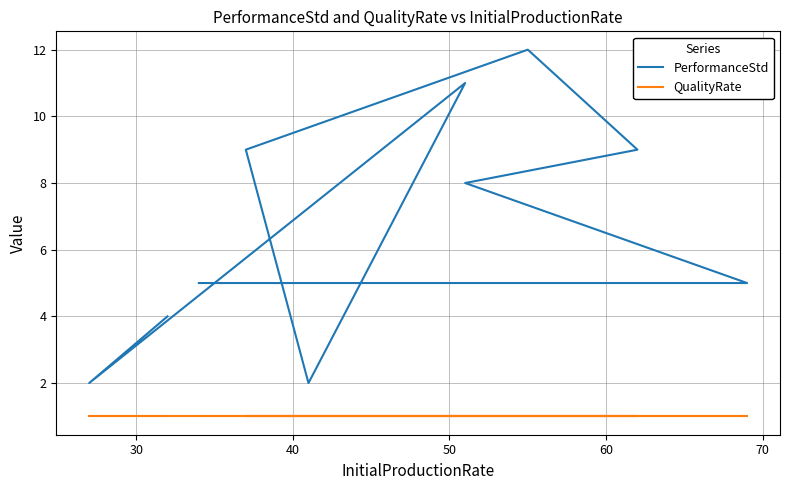

Which series has the largest range (max minus min)?

PerformanceStd